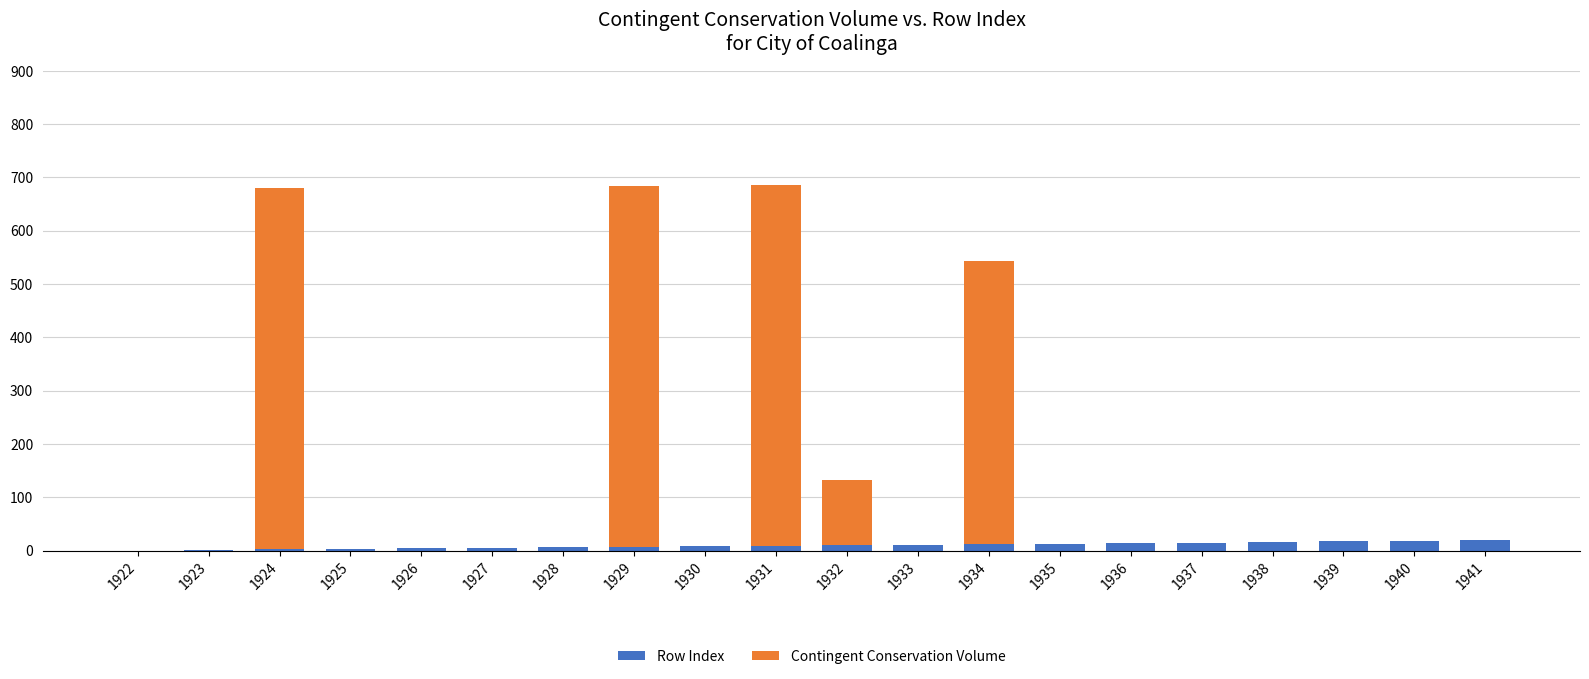

The value of Row Index at 1924 is 2.0. True or false?

True